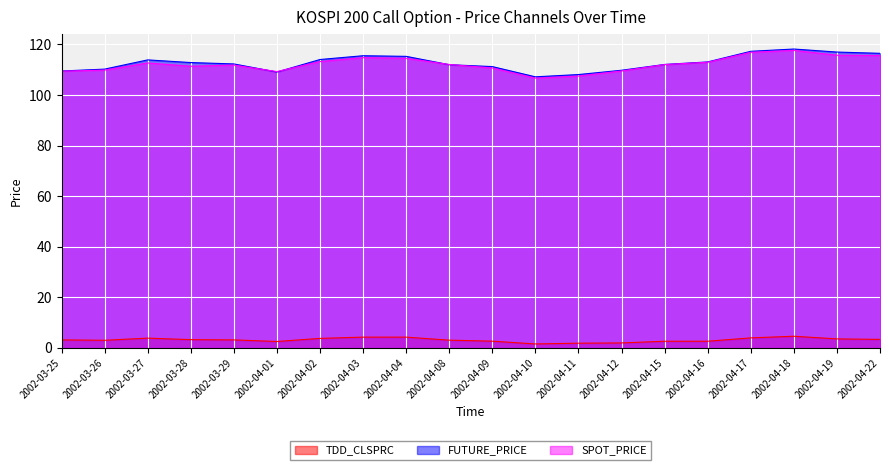

What is the spread (max minus min) of values at 2002-04-02?

110.3